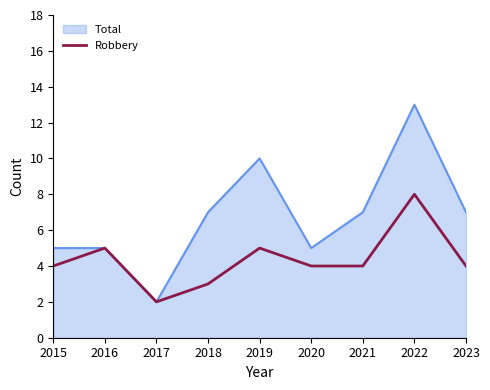

Rank the series at 2022 from highest to lowest value.

Total, Robbery